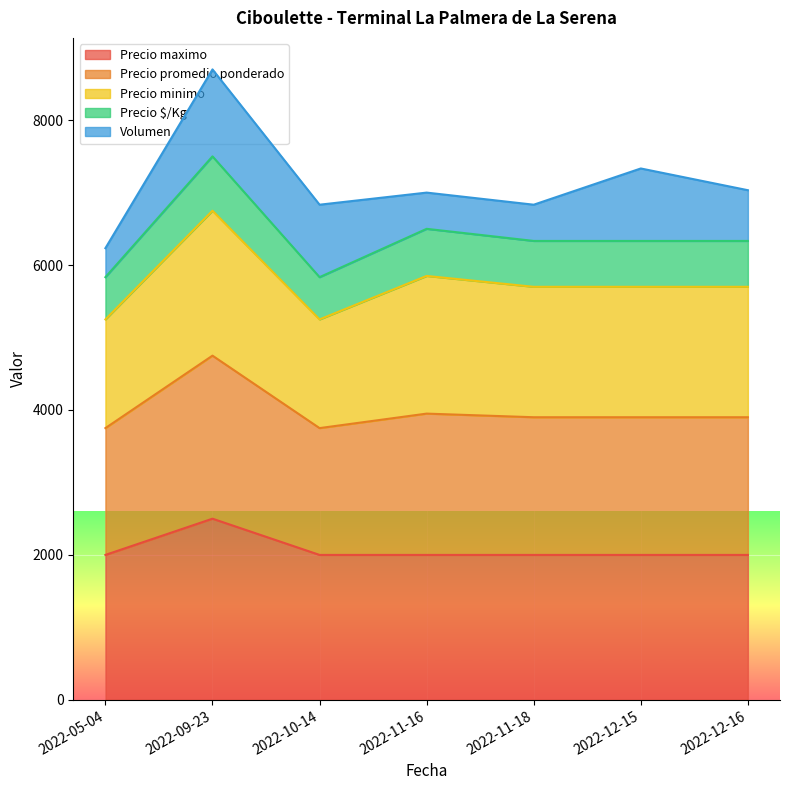

True or false: Precio $/Kg and Precio maximo intersect in this chart.

False